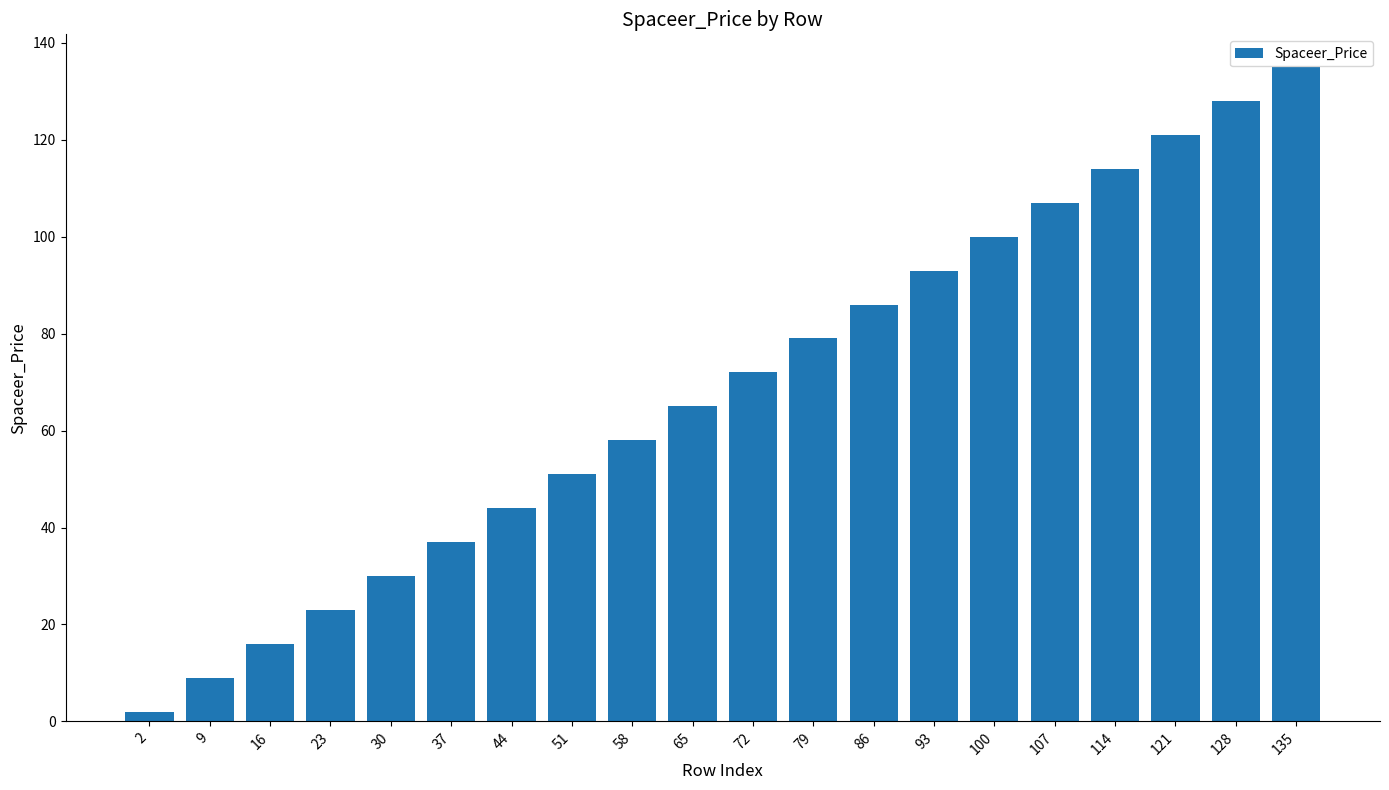

List the labels in order of value, smallest first.

2, 9, 16, 23, 30, 37, 44, 51, 58, 65, 72, 79, 86, 93, 100, 107, 114, 121, 128, 135